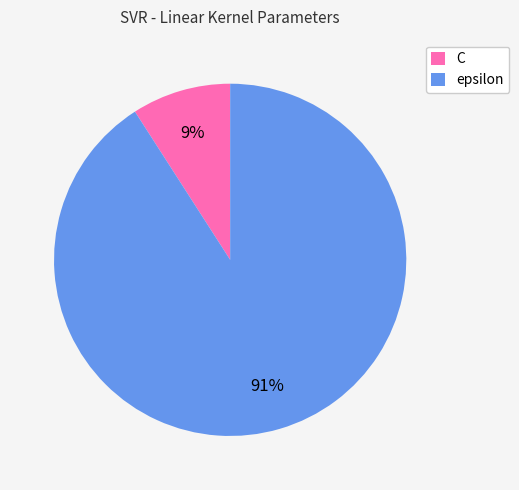

Approximately how many times larger is the value at C compared to epsilon?

0.1